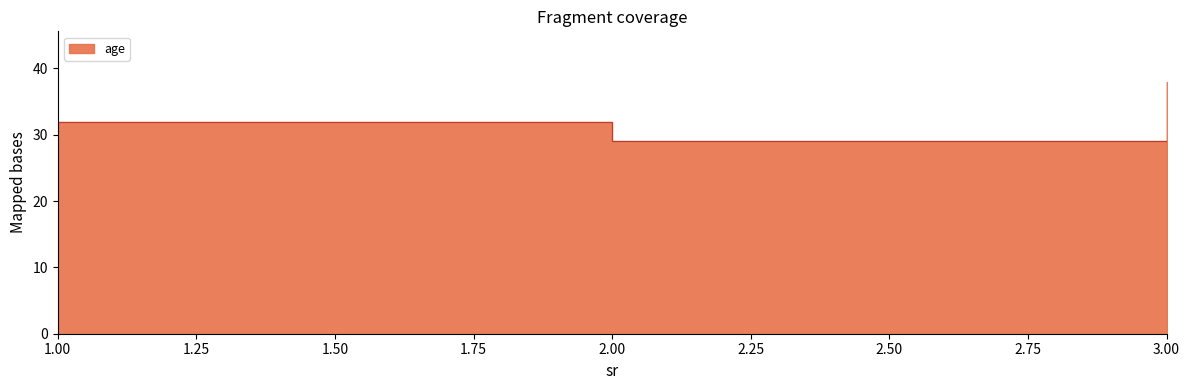

How many distinct data groups are displayed?

1